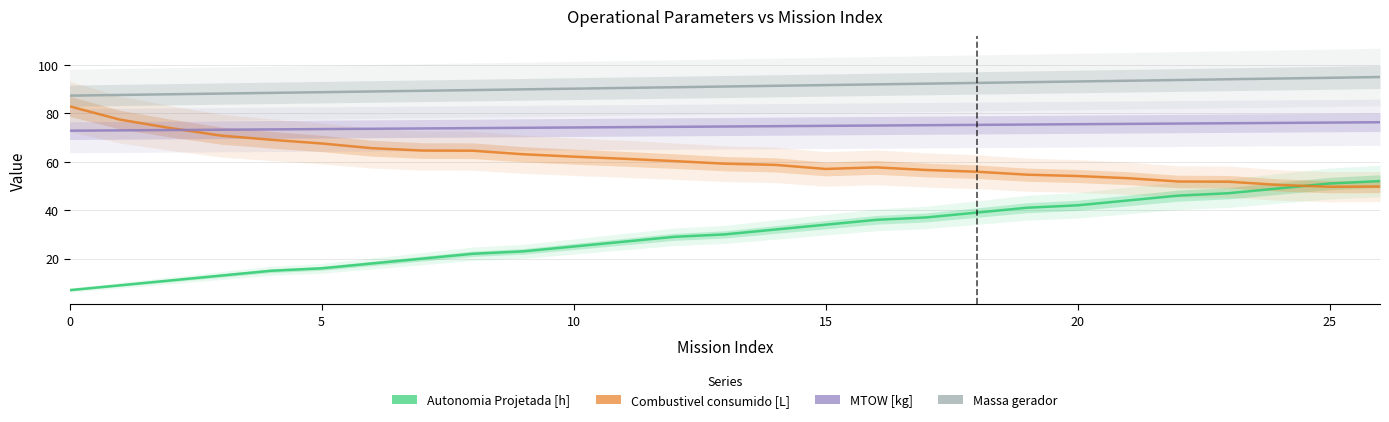

What is the maximum value for MTOW [kg]?

76.3